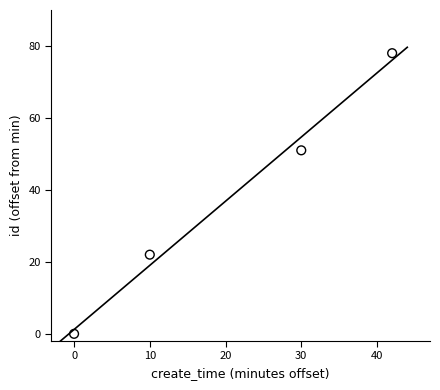

What is the range of X values (max minus min)?

42